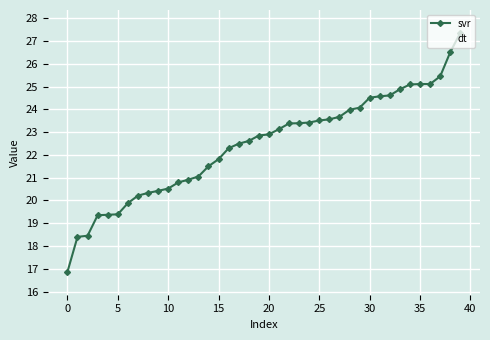

How many values in the svr series exceed 22?

24